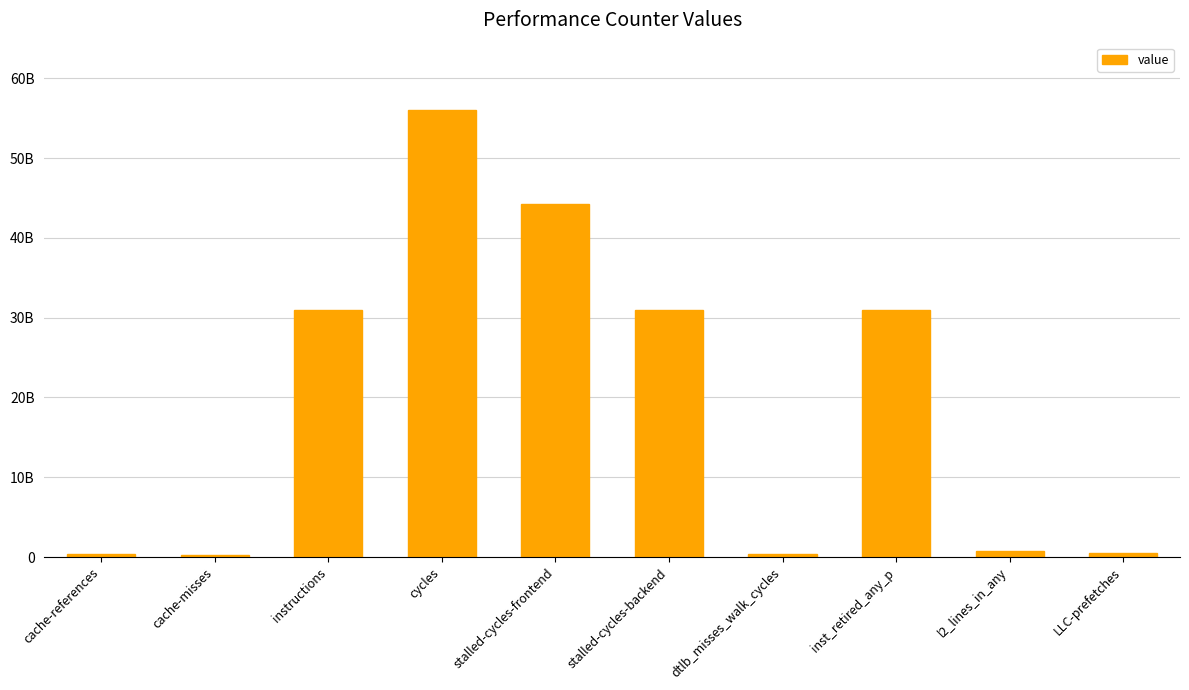

The value at l2_lines_in_any is 1287167967. True or false?

False